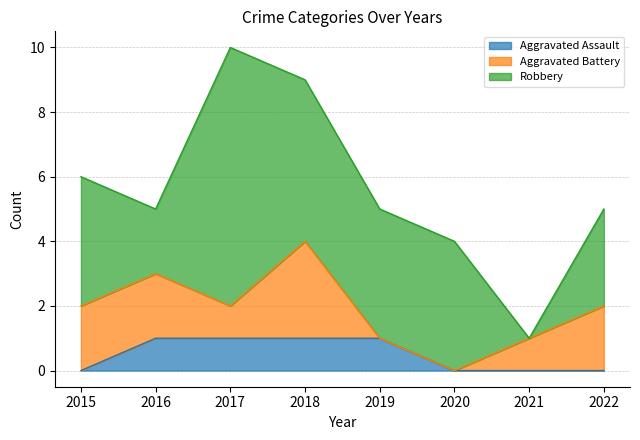

At 2015, list the series in order from largest to smallest.

Robbery, Aggravated Battery, Aggravated Assault